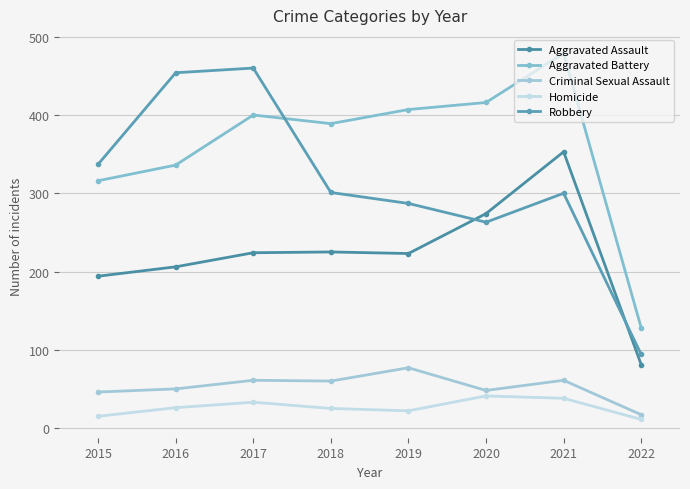

True or false: Criminal Sexual Assault and Robbery intersect in this chart.

False